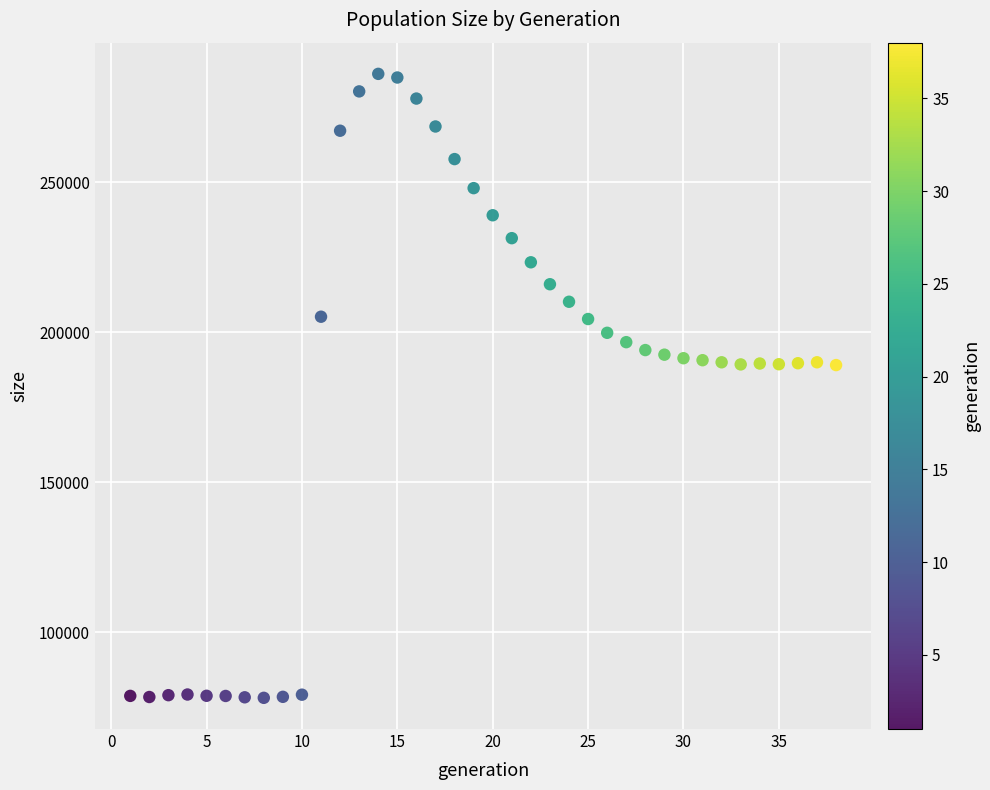

What is the range of Y values (max minus min)?

207846